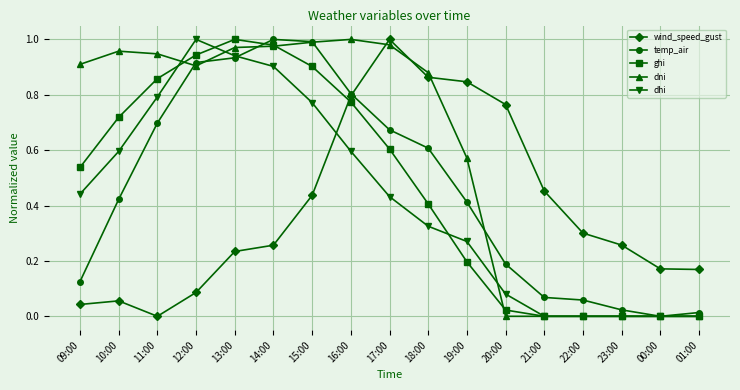

Which series ends up on top after the final intersection of wind_speed_gust and ghi?

wind_speed_gust